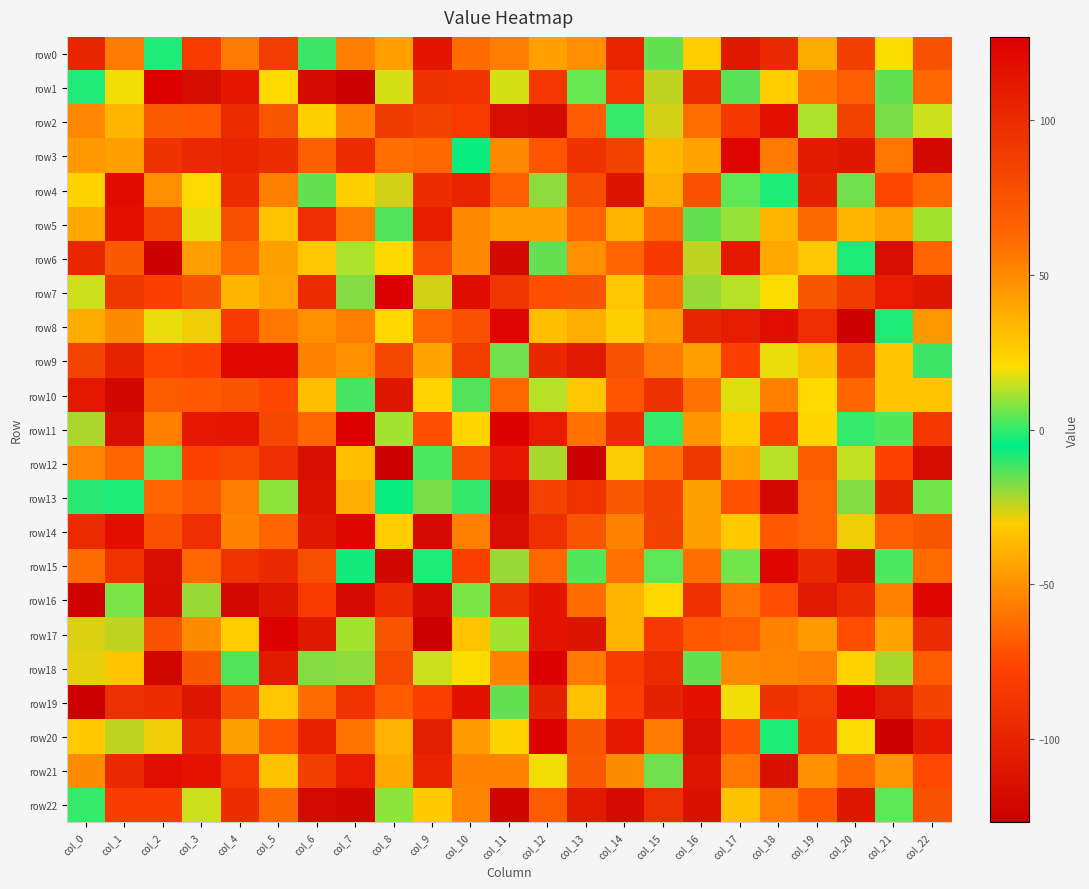

Which series has the largest range (max minus min)?

row1